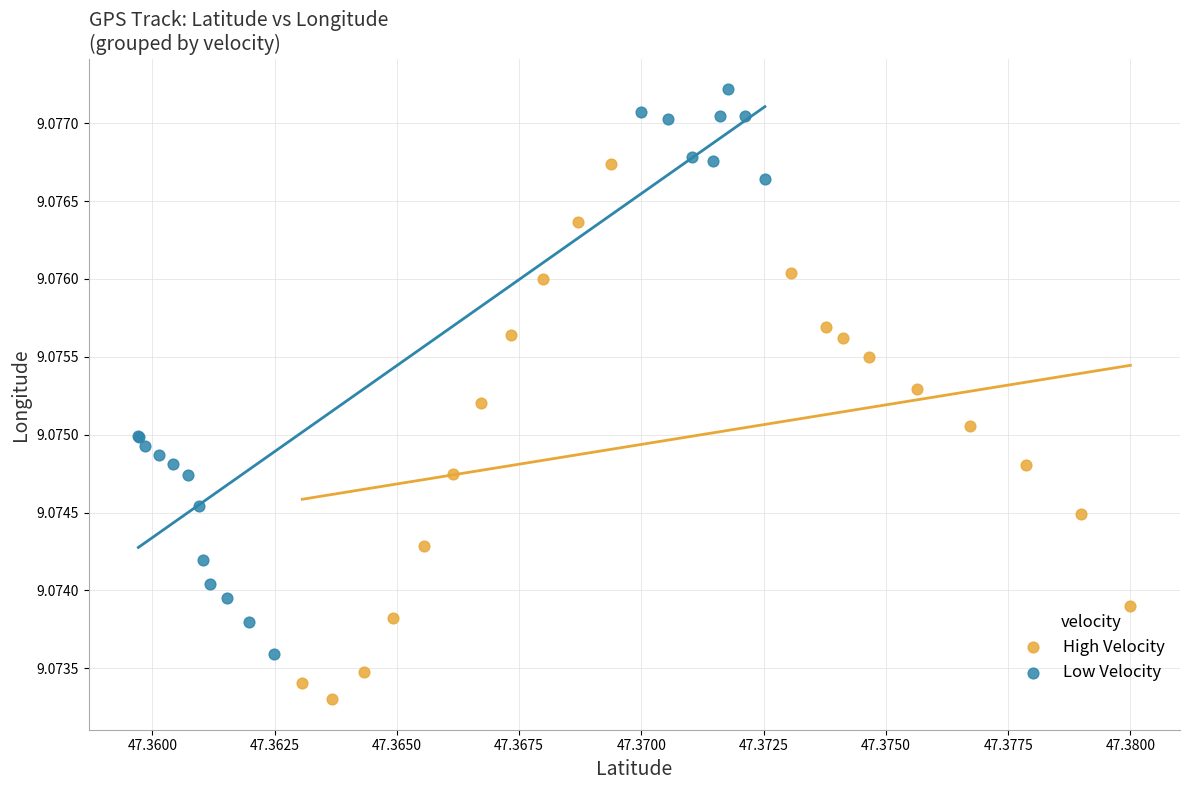

Which series has the largest Y range (max minus min)?

Low Velocity